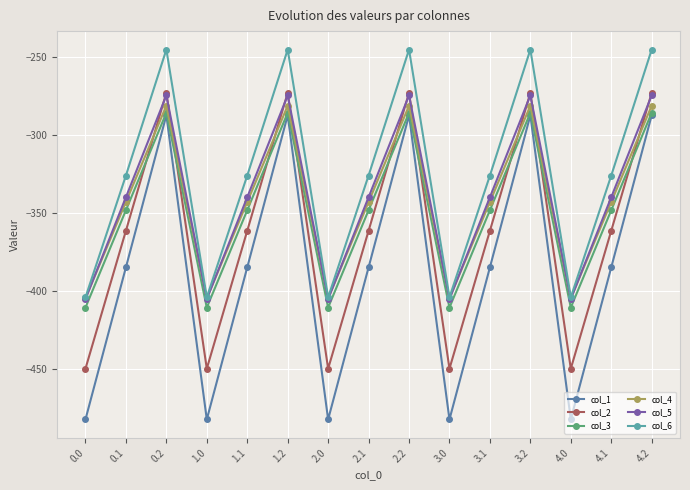

Is it true that col_2 equals -272.4 at 2.0?

False